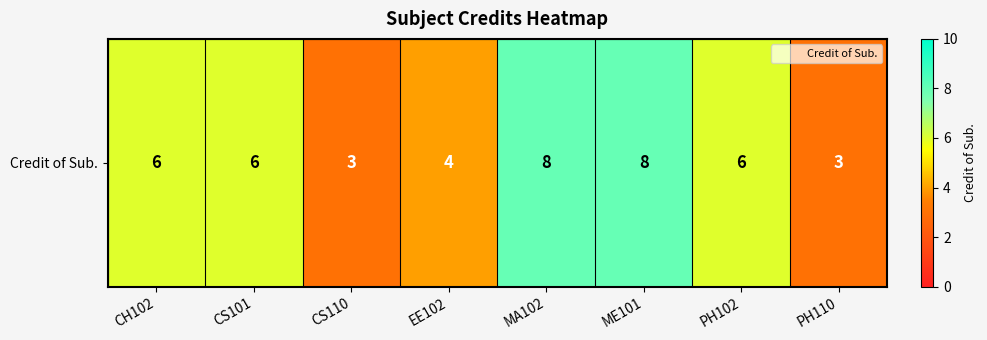

What is the average value?

6